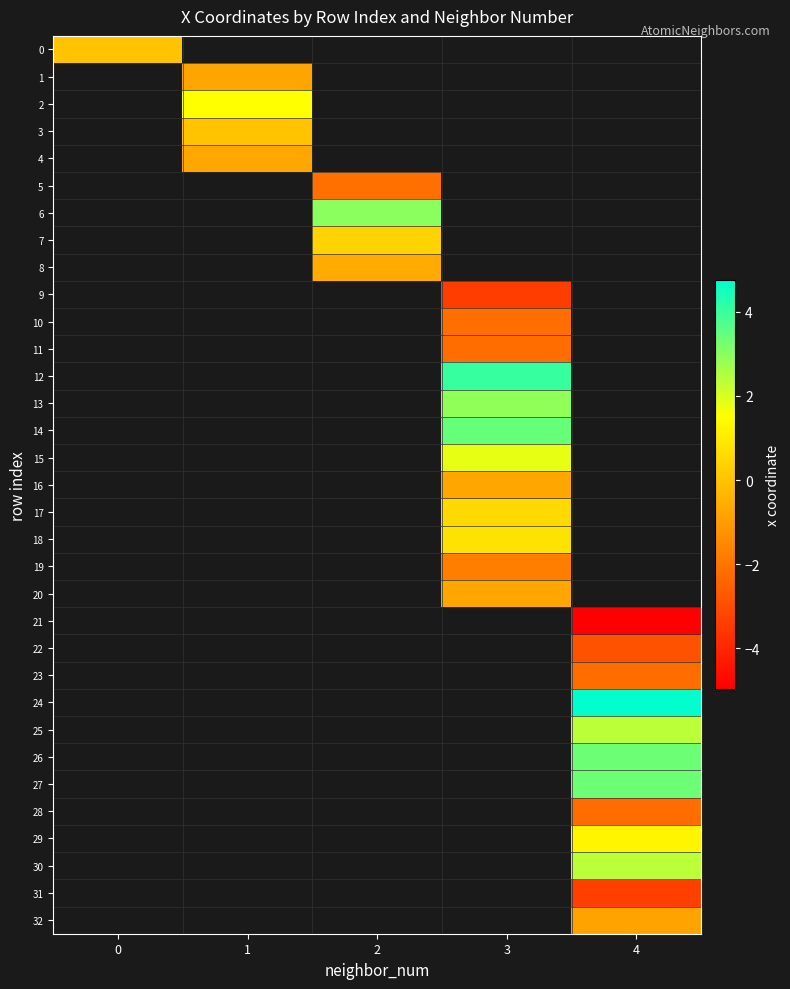

Between 3 and 2, which is larger?

2